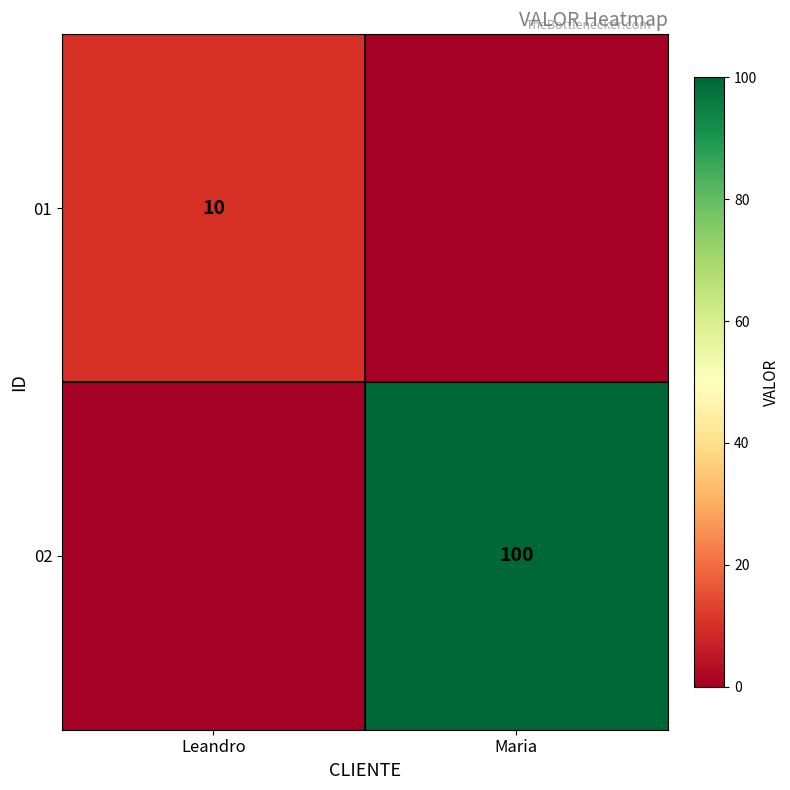

The 01 series shows 10 at Leandro. True or false?

True